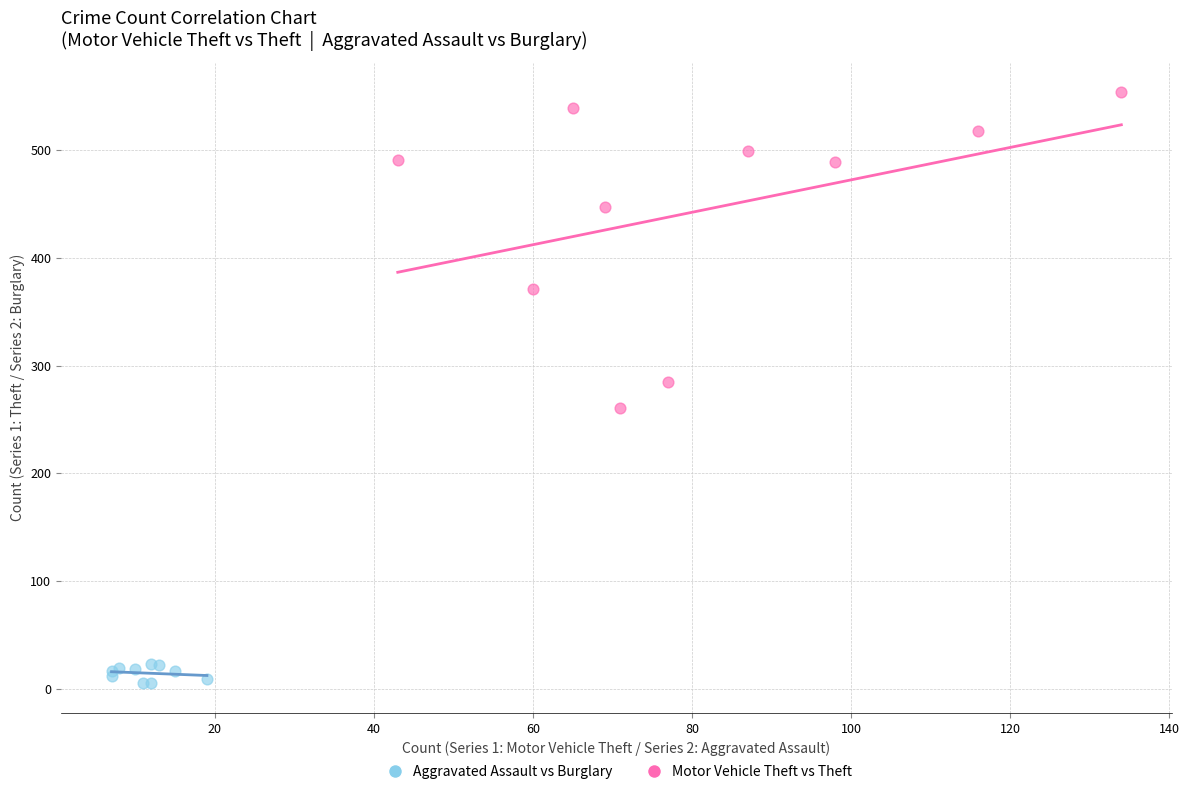

Which series contains the lowest Y value?

Aggravated Assault vs Burglary